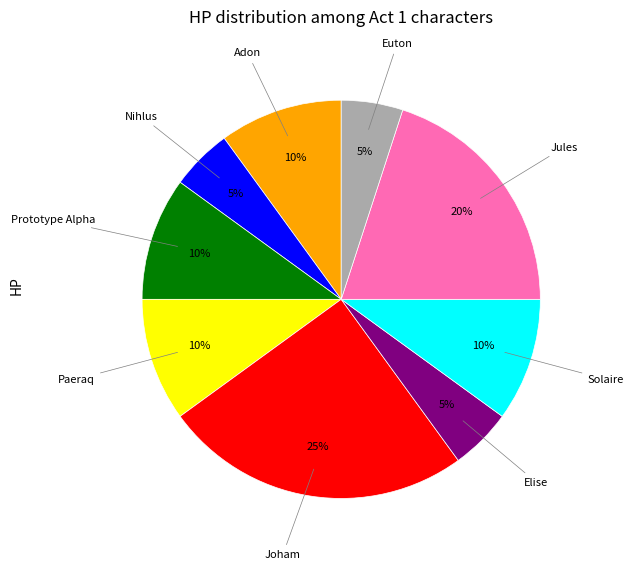

To the nearest percent, what is the average slice percentage?

11%